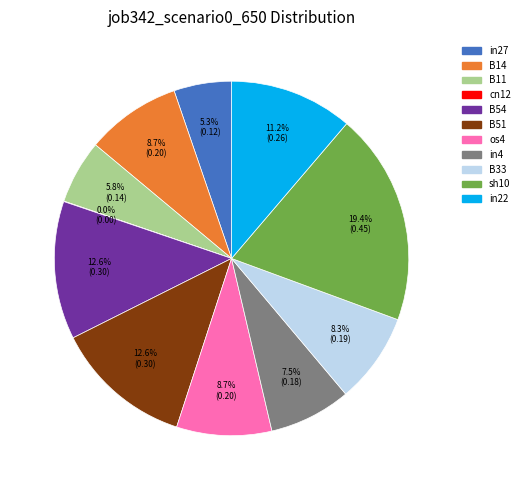

Which category has the biggest portion of the pie?

sh10